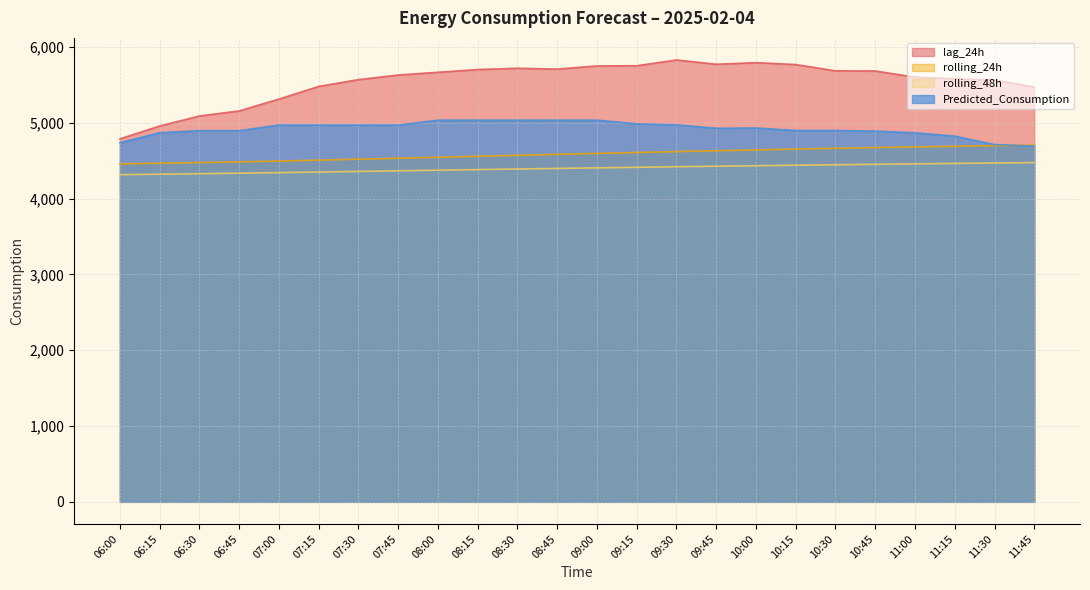

What is the value of the rolling_24h point at the 23rd from the left?

4700.0